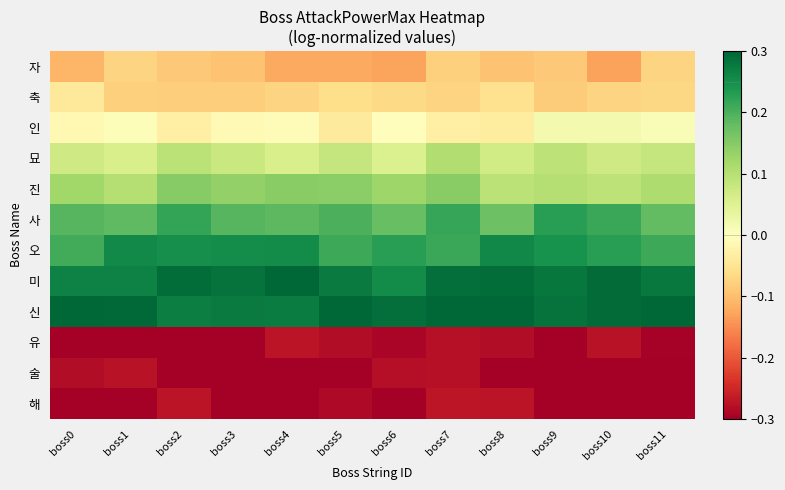

At which category is the sum across all series the highest?

boss7